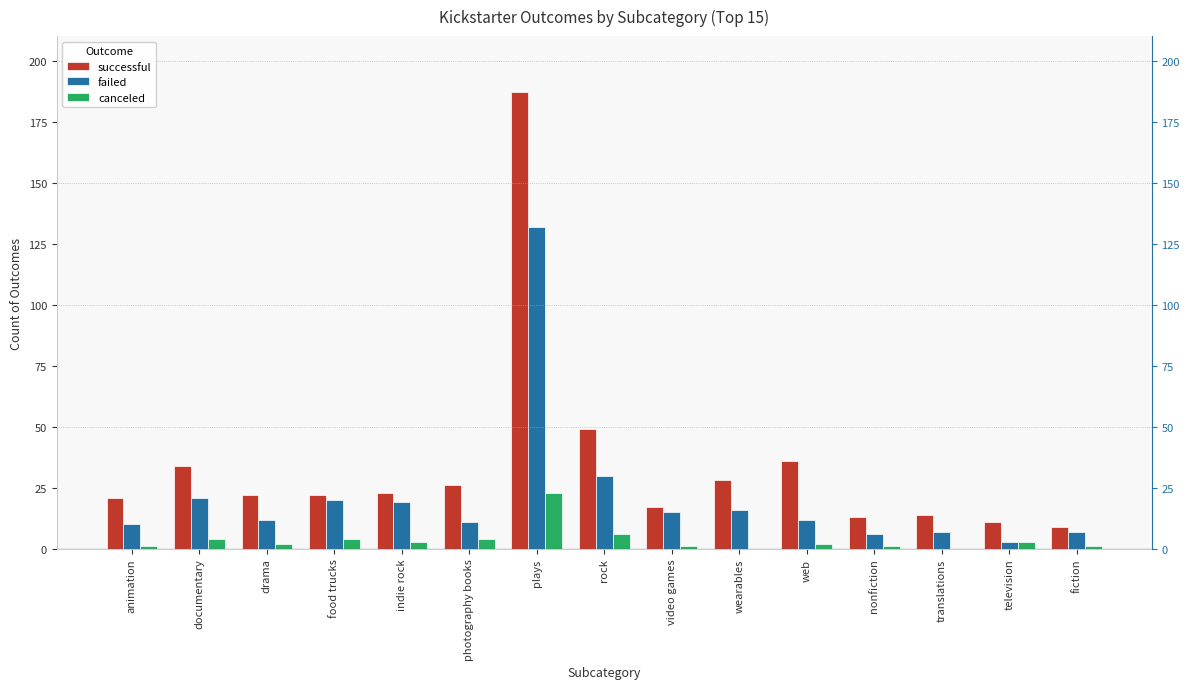

What are all the series names shown in the legend?

successful, failed, canceled